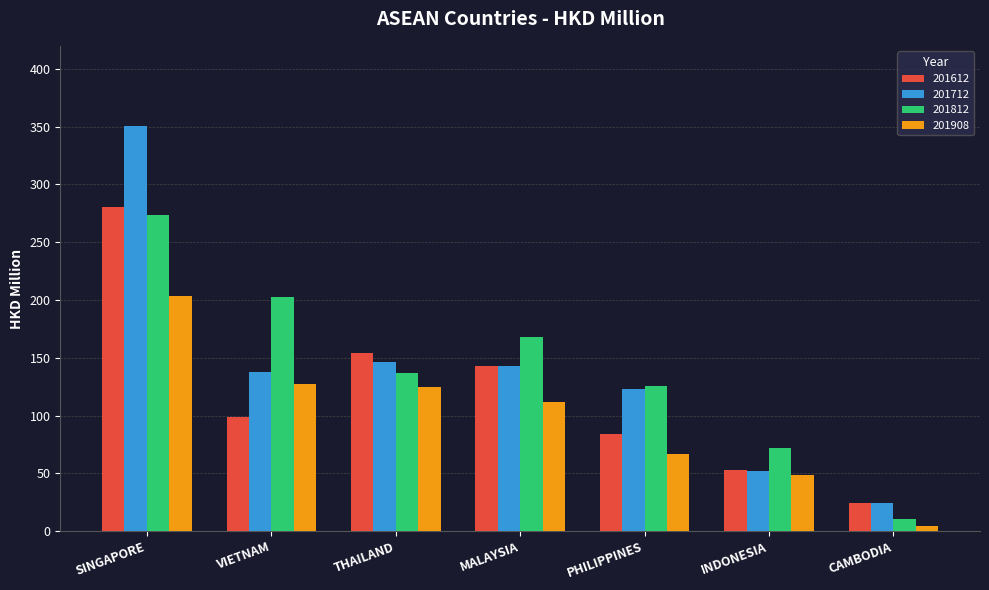

Which category has the lowest value across all series?

CAMBODIA